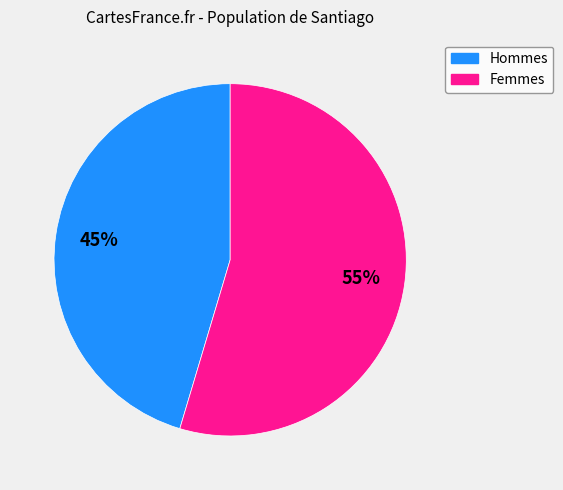

Is it true that Hommes is 51% of the pie?

False